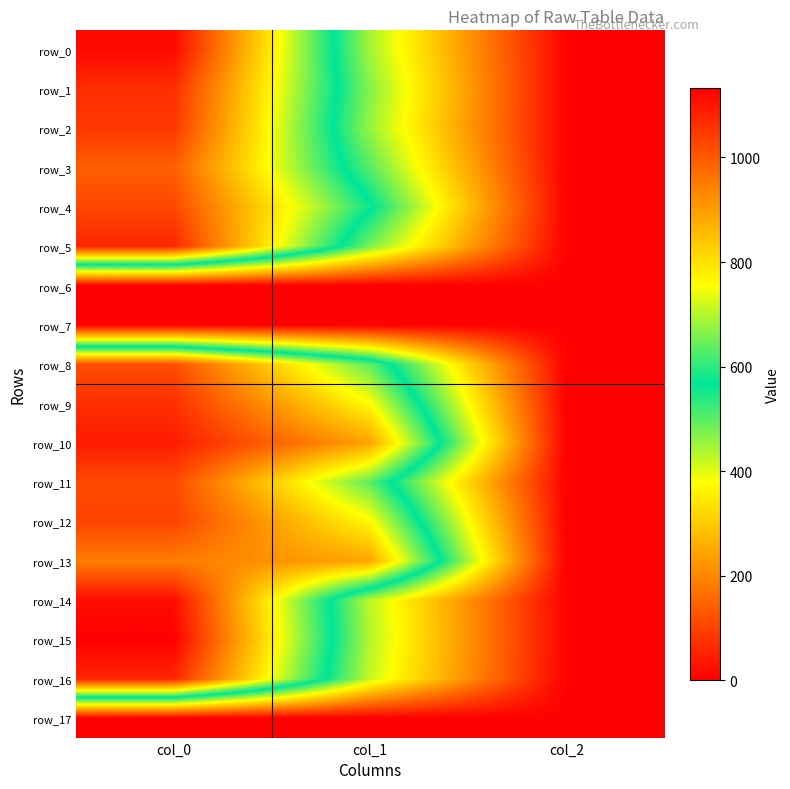

Which label corresponds to the smallest value in the chart?

col_0